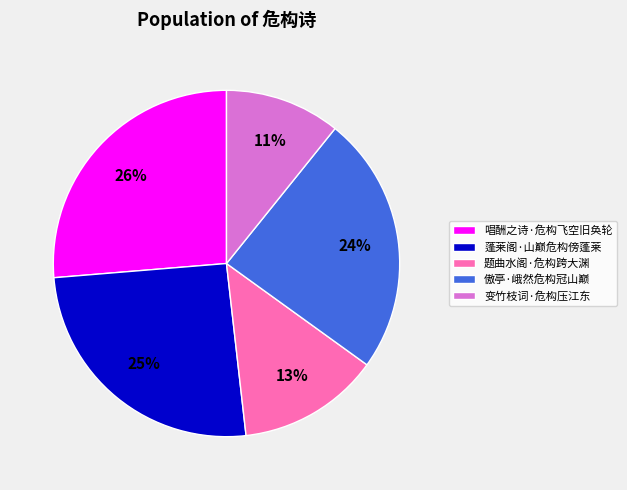

Between 变竹枝词·危构压江东 and 题曲水阁·危构跨大渊, which is larger?

题曲水阁·危构跨大渊